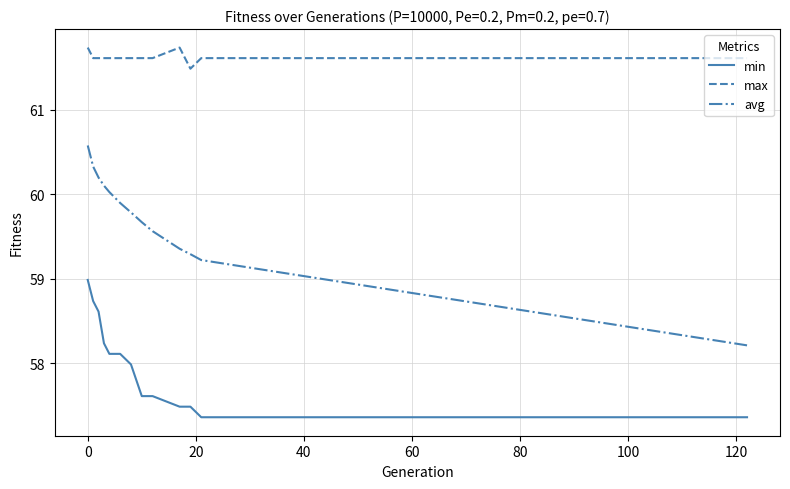

Rank the series by their maximum value, from highest to lowest.

max, avg, min